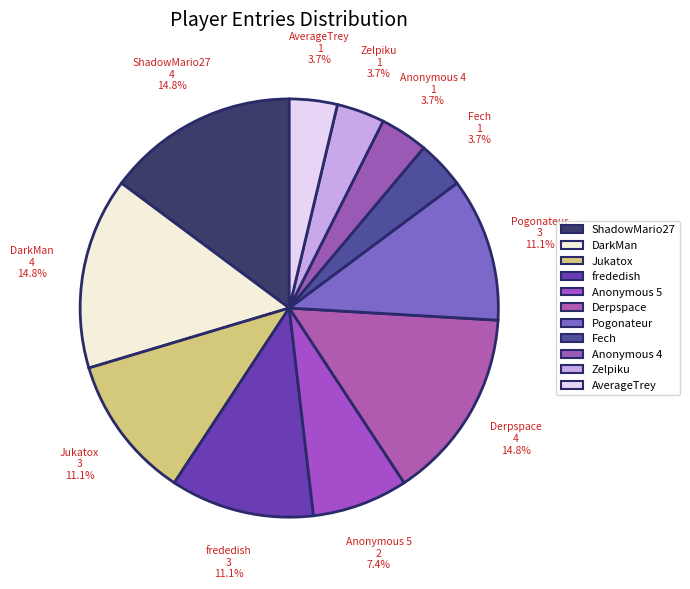

How many slices are in this pie chart?

11